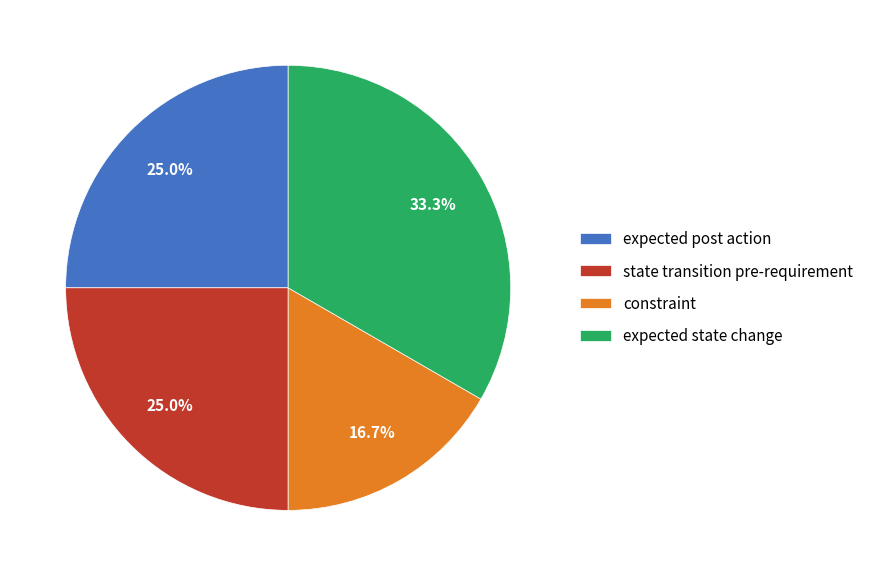

What is the smallest slice in the pie chart?

constraint